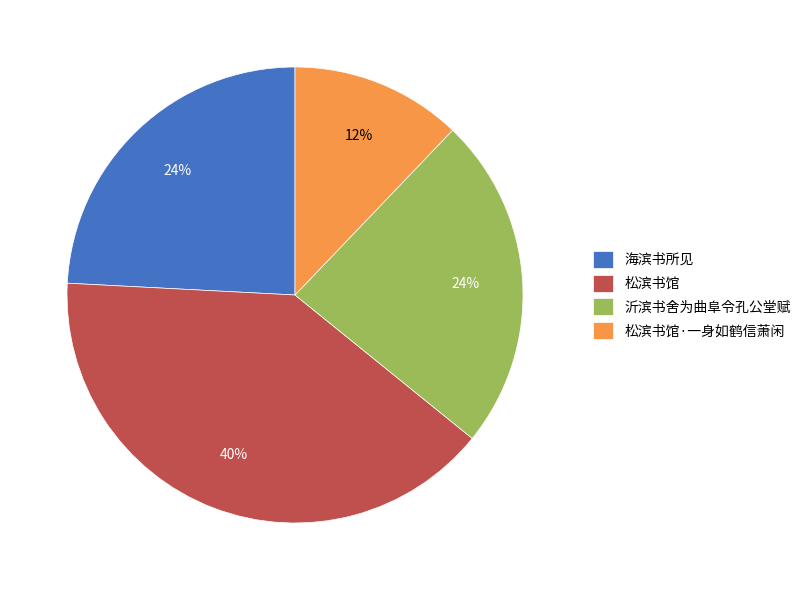

Is there any slice that represents more than half of the pie?

No